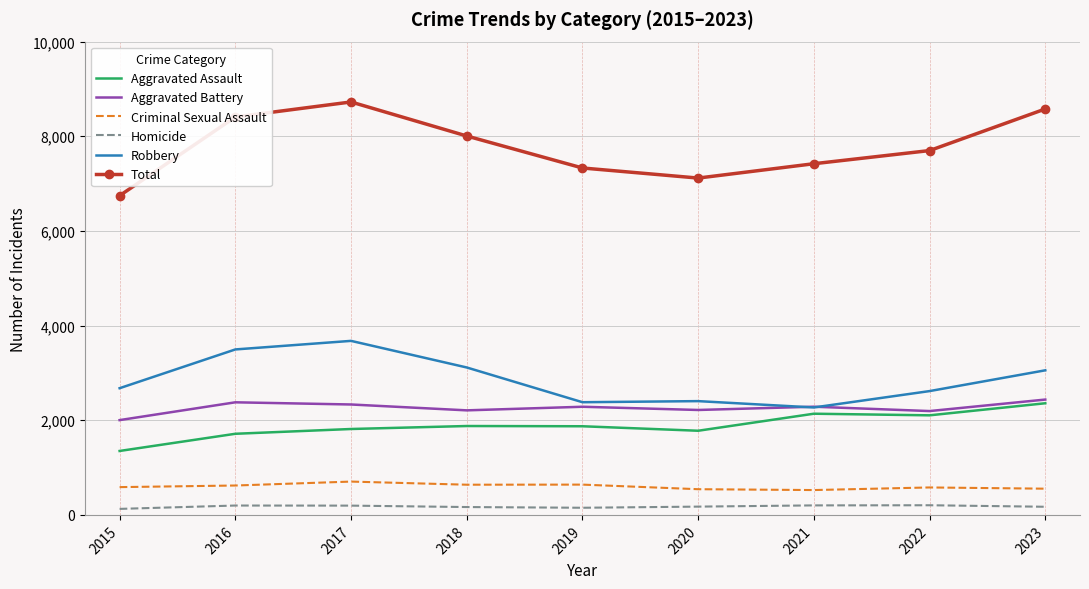

What is the difference between the Total values at 2022 and 2018?

308